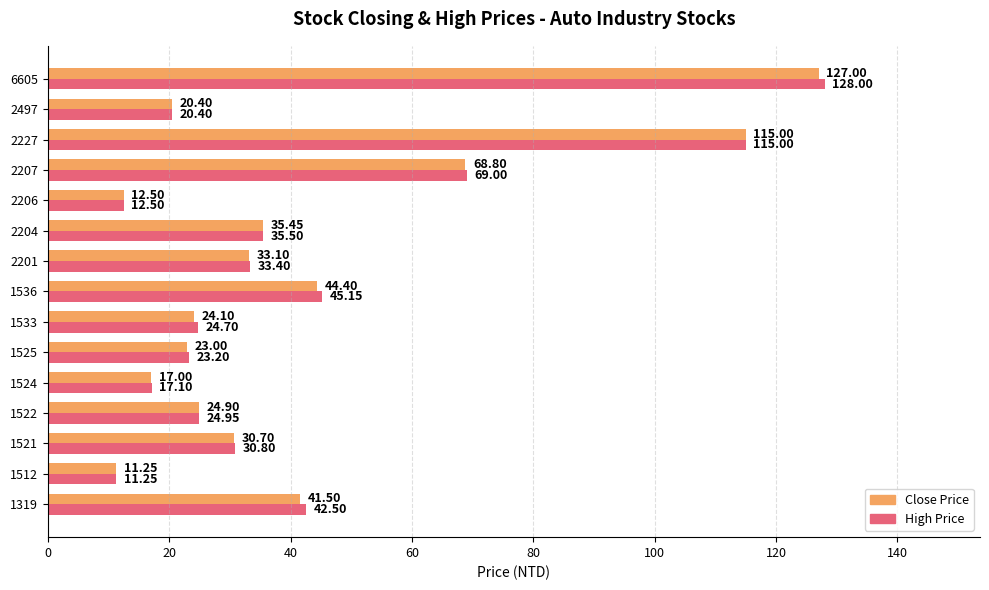

What is the average value of the Close Price series?

41.9